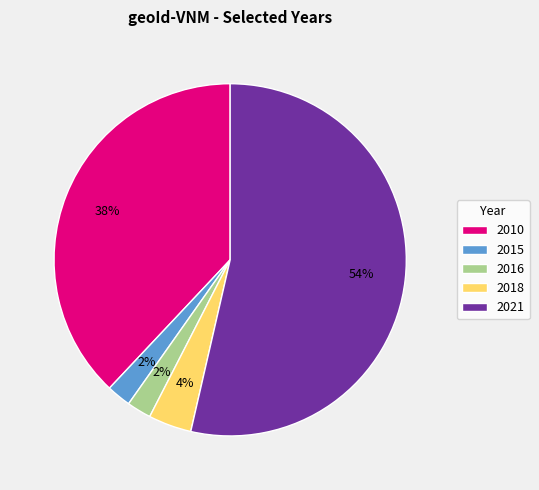

Which category accounts for the majority?

2021